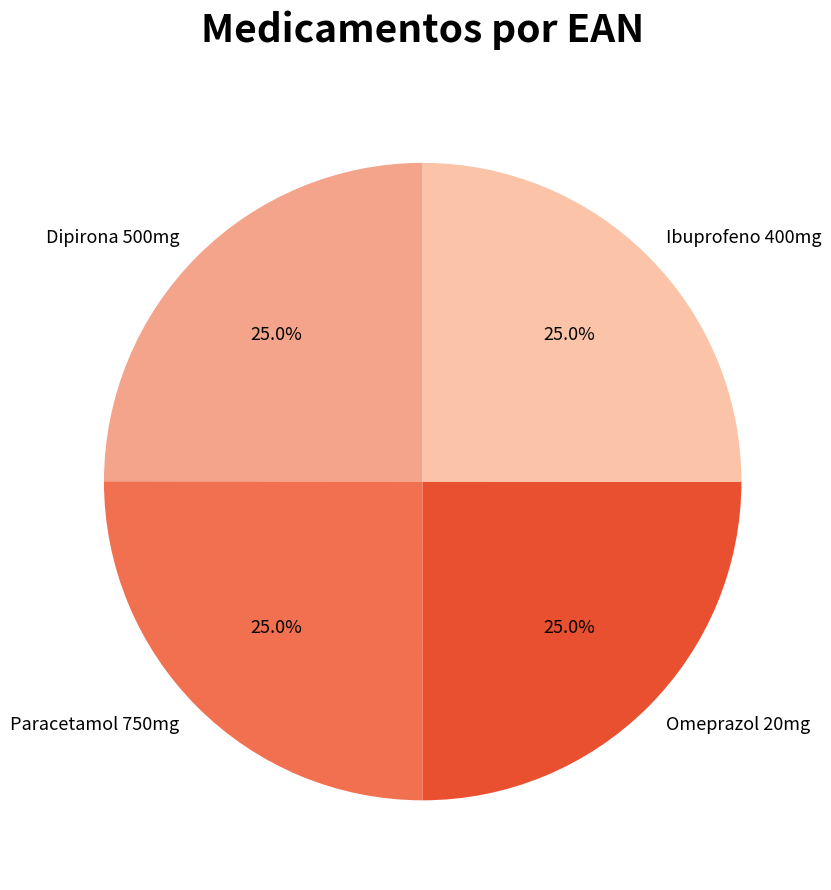

Approximately how many times larger is the value at Ibuprofeno 400mg compared to Dipirona 500mg?

1.0